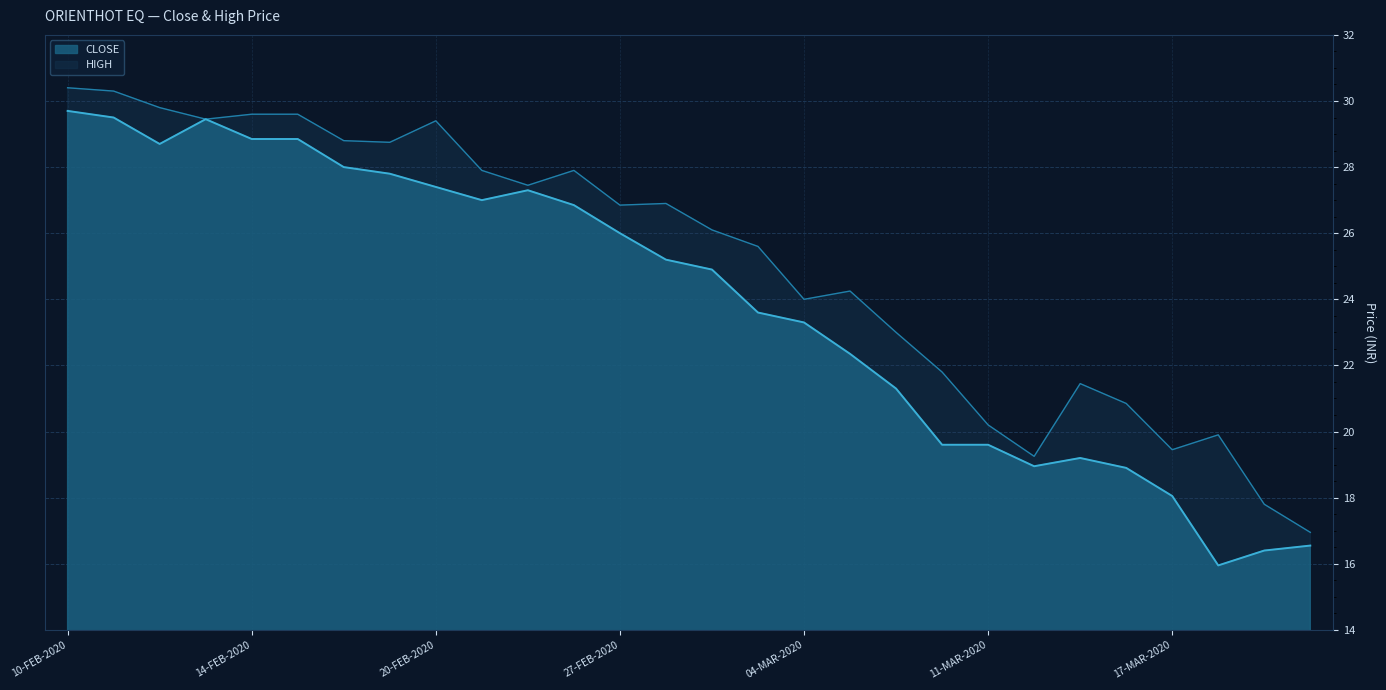

What is the label of the 5th point from the right?

16-MAR-2020